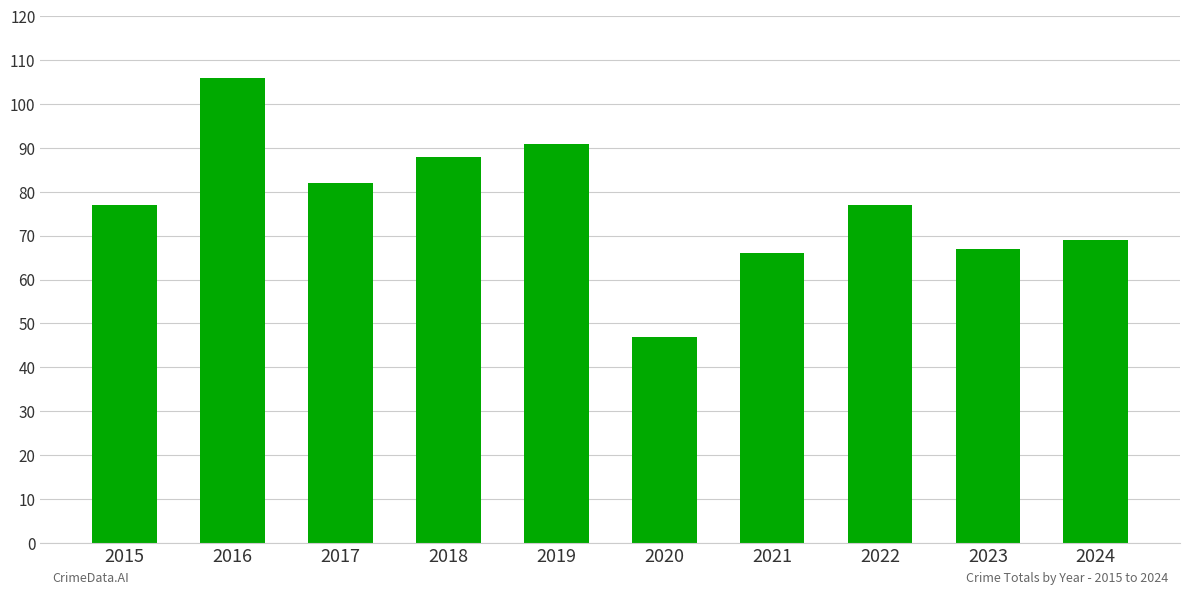

Count the number of data series in this chart.

1